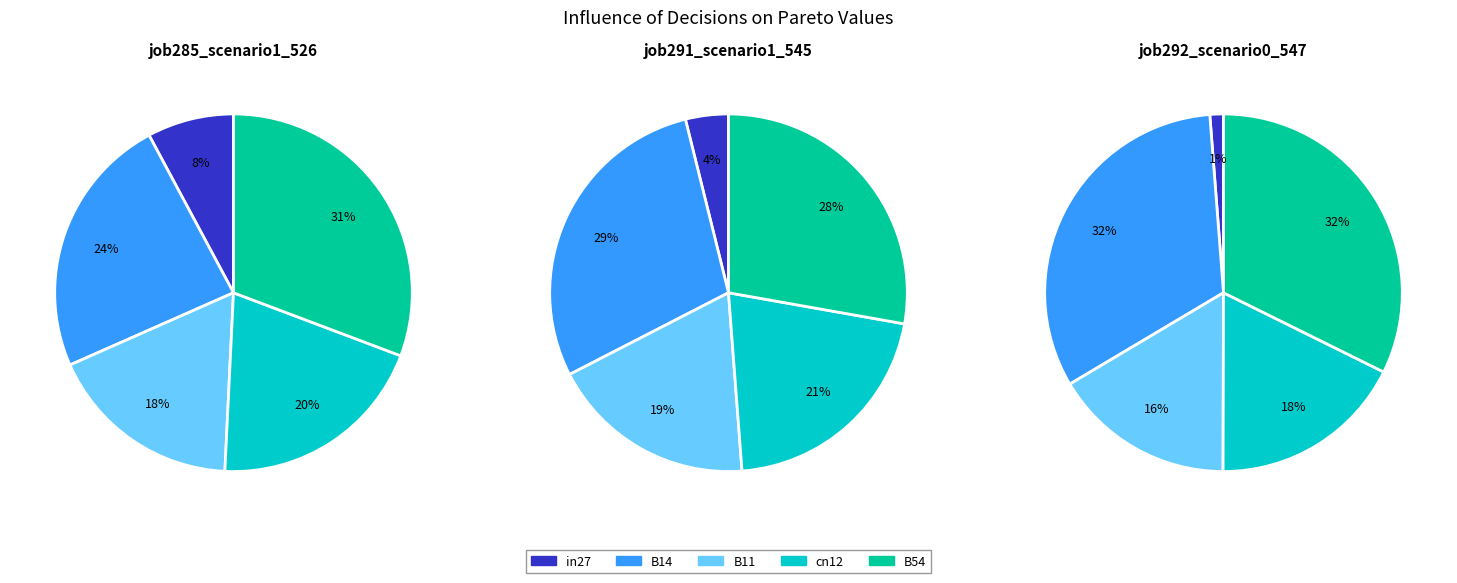

Do B54 and B11 together represent more than half of the pie?

No